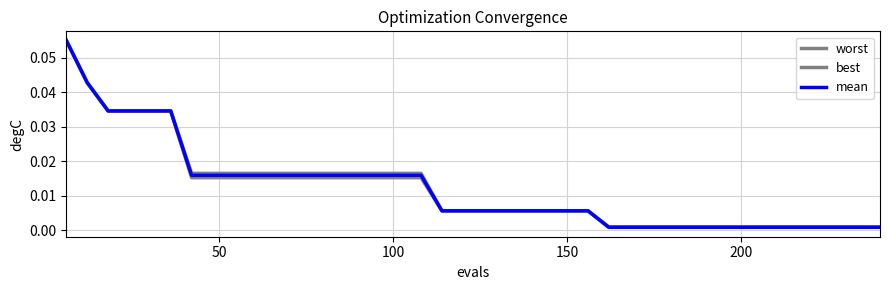

Does the chart display data point markers on the line(s)?

No